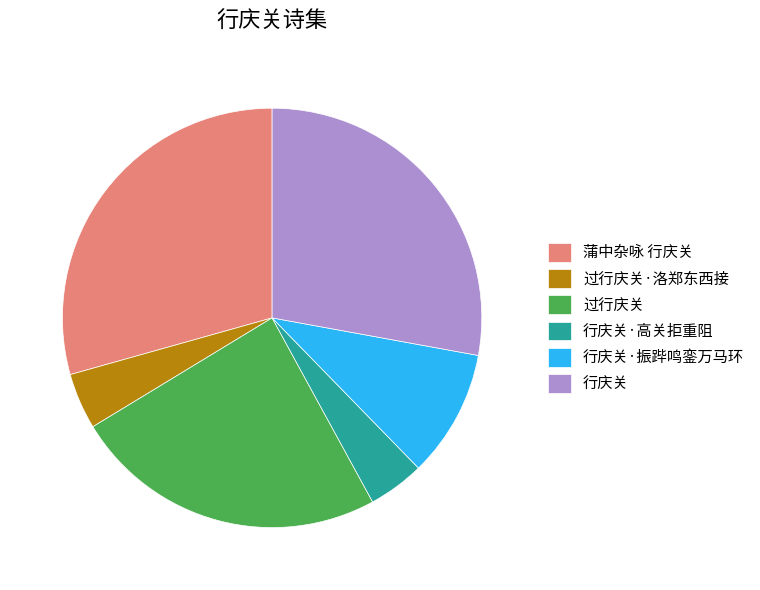

Is there any slice that represents more than half of the pie?

No